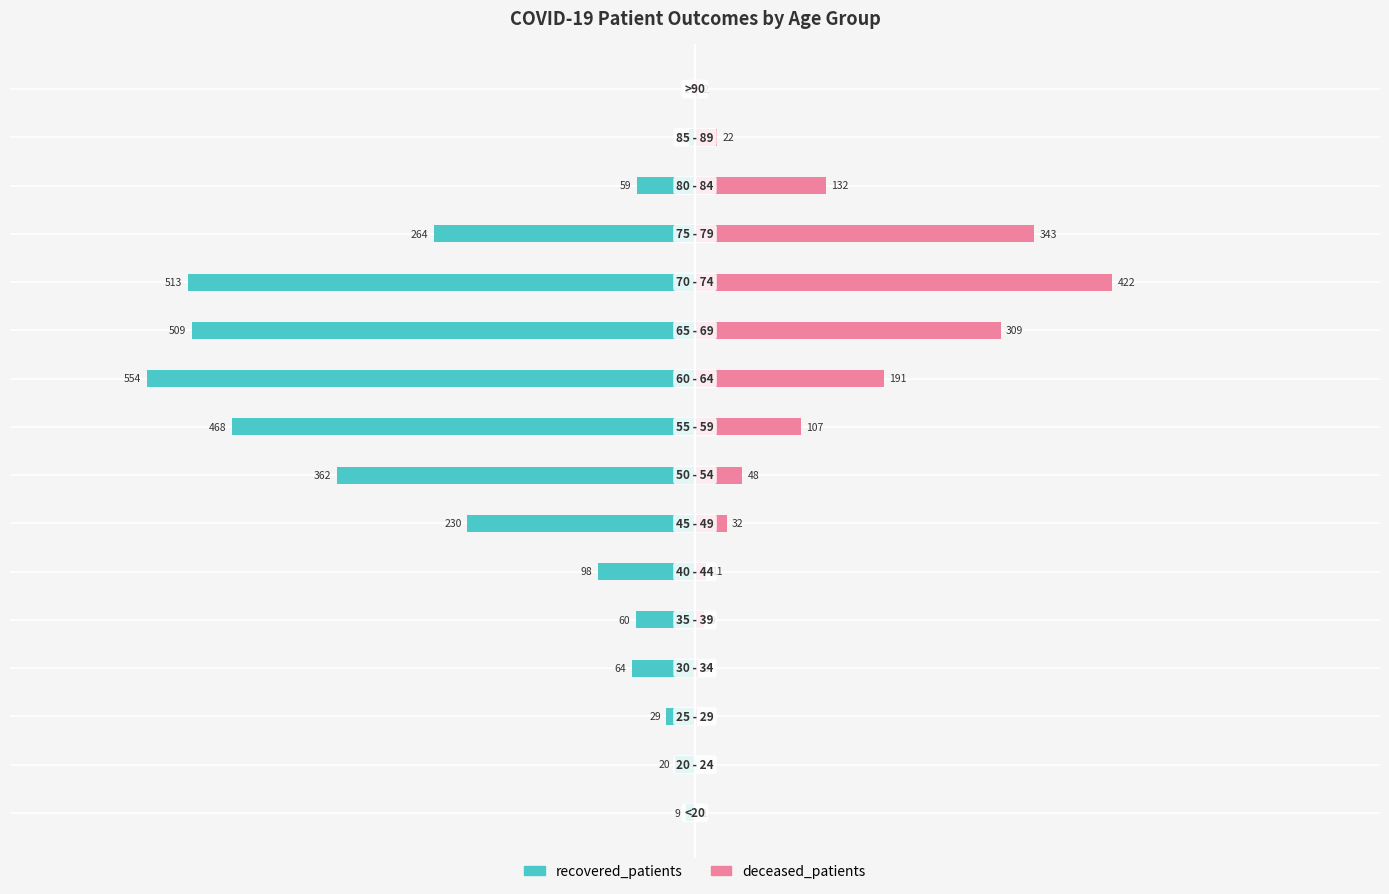

Between 800 and 10, which is larger?

800